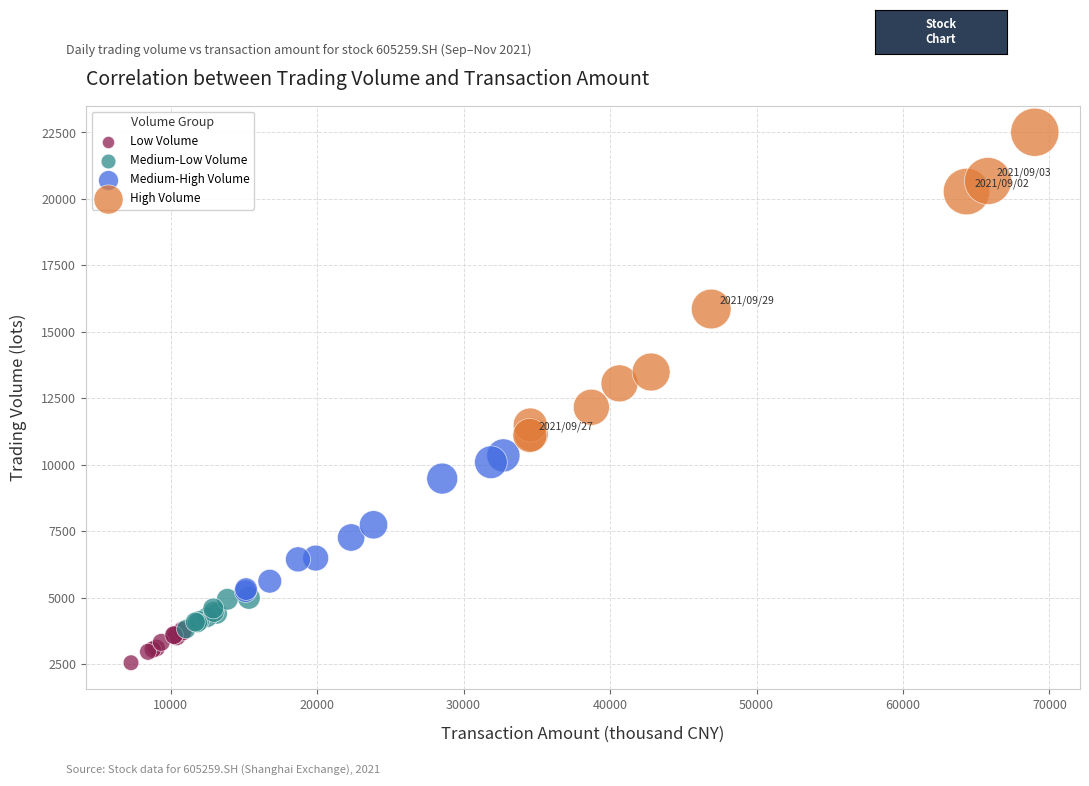

Which series has the largest Y range (max minus min)?

High Volume